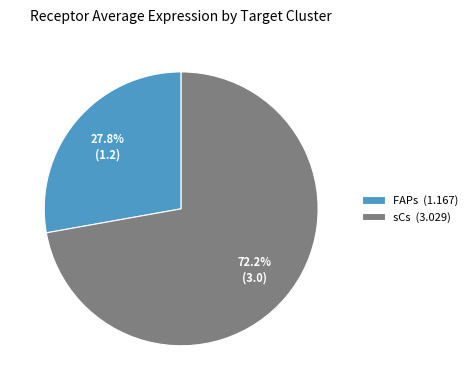

What is the majority slice?

sCs